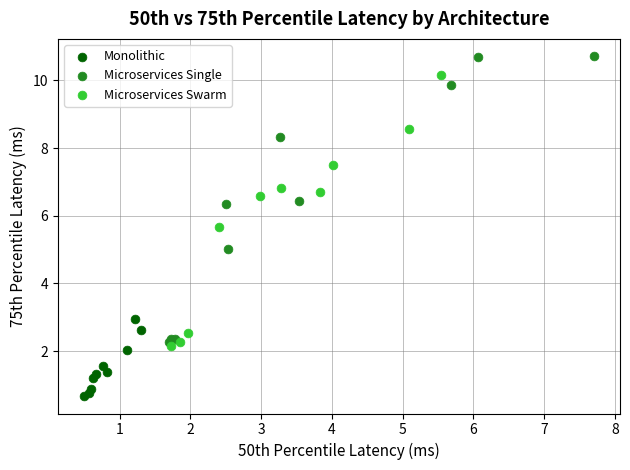

Which series contains the lowest Y value?

Monolithic